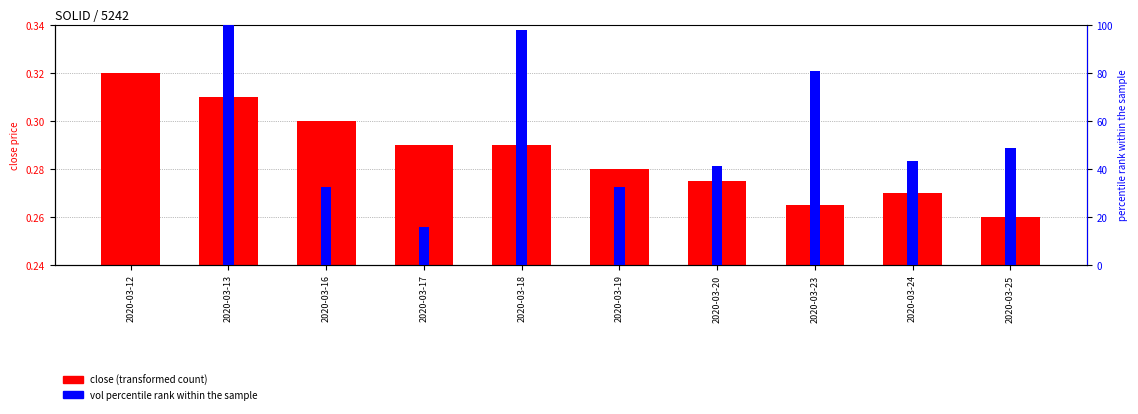

At which category is the sum across all series the highest?

2020-03-13